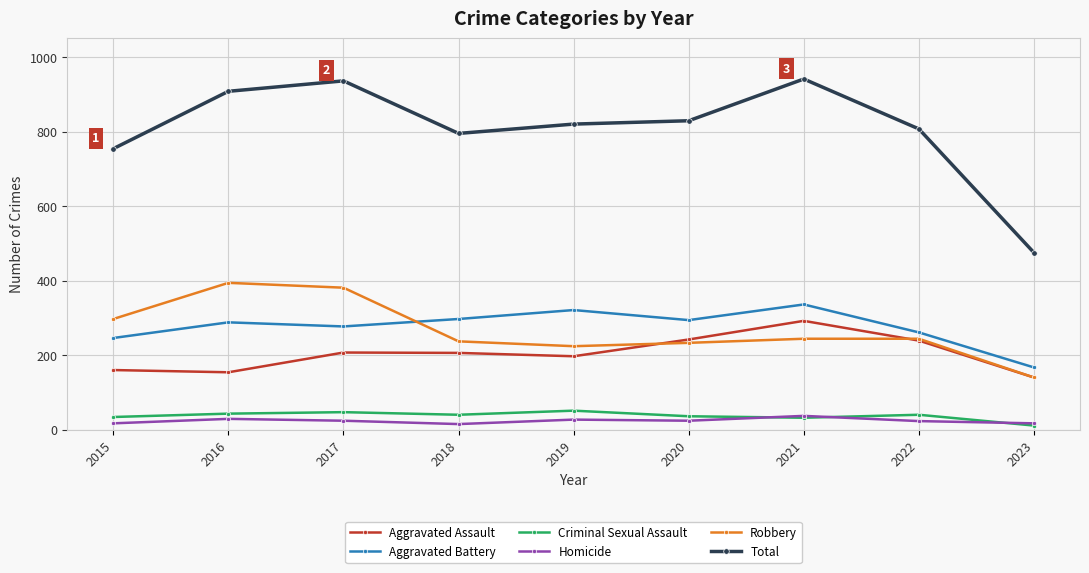

The Total series shows 1122 at 2020. True or false?

False